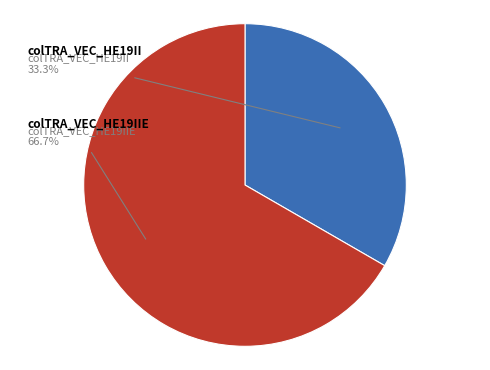

To the nearest percent, what is the difference between the largest and smallest slice percentages?

33%